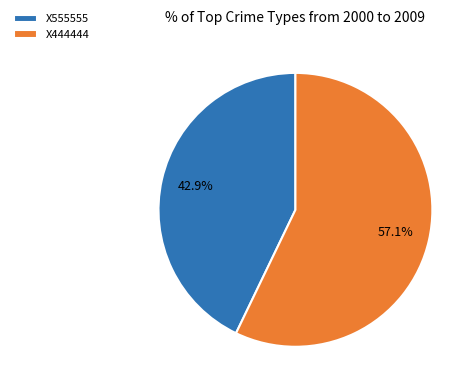

Approximately how many times larger is the value at X444444 compared to X555555?

1.3